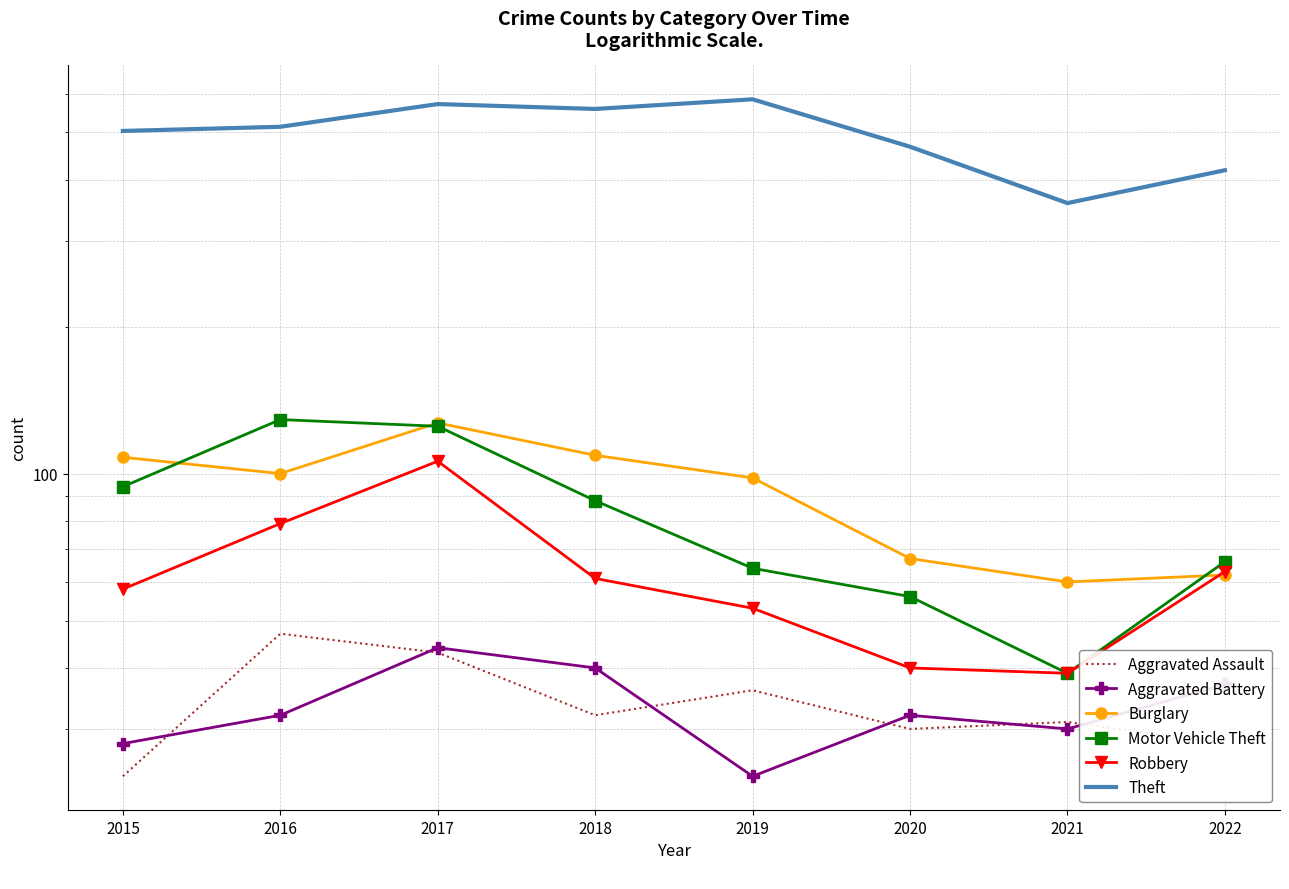

What is the difference between the Burglary values at 2016 and 2020?

33